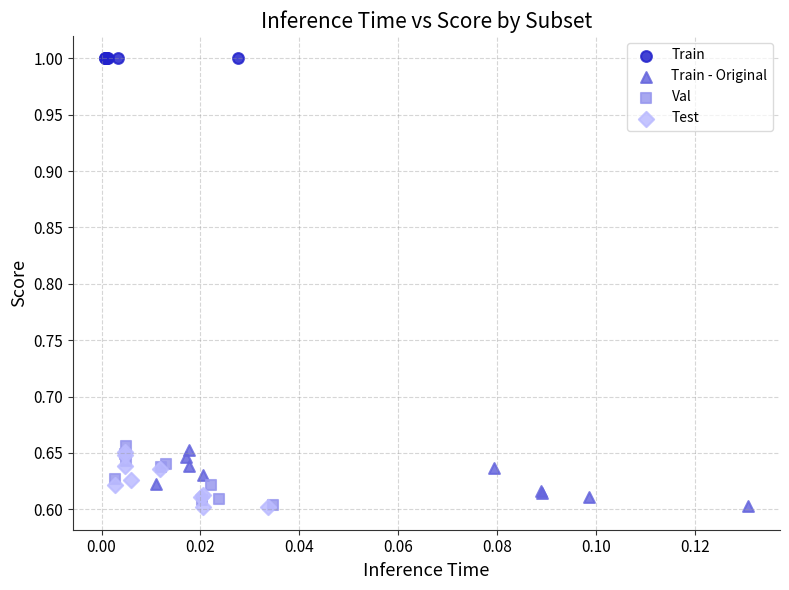

What are all the series names shown in the legend?

Train, Train - Original, Val, Test